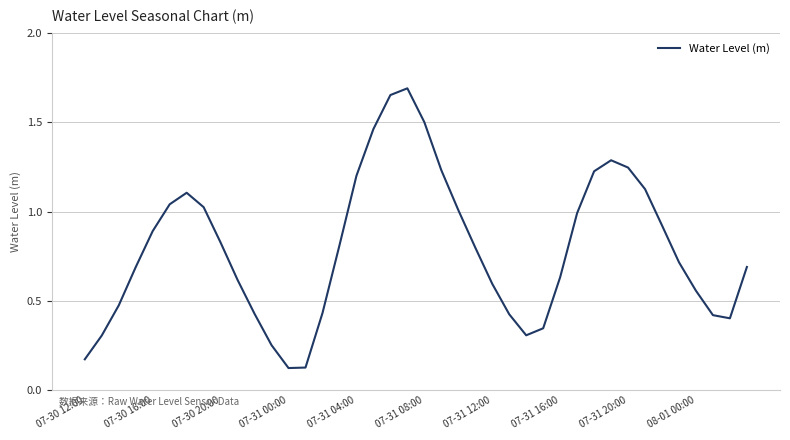

What is the difference between the maximum and minimum values?

1.6